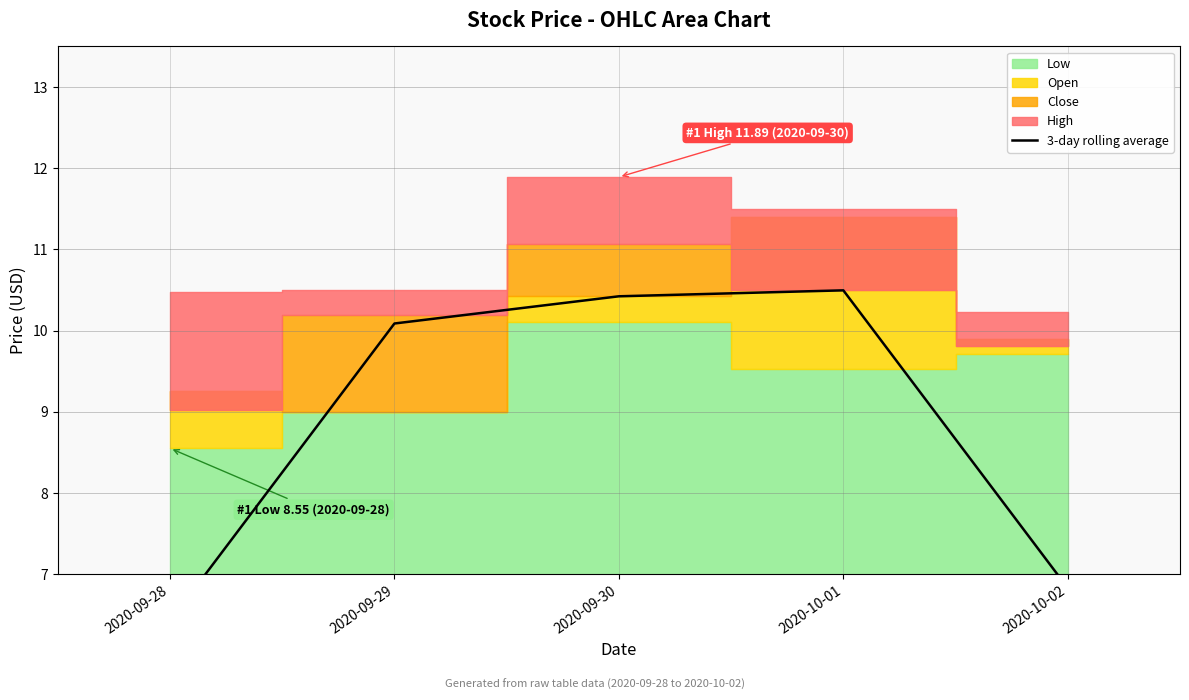

Between 2020-10-02 and 2020-09-30, which is larger?

2020-09-30